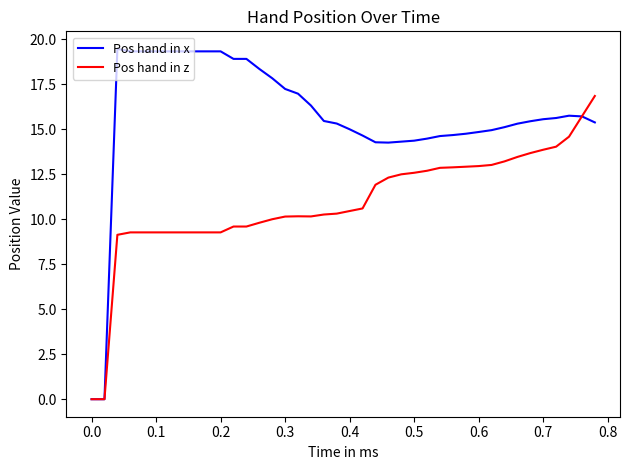

Which series has the largest total across all categories?

Pos hand in x